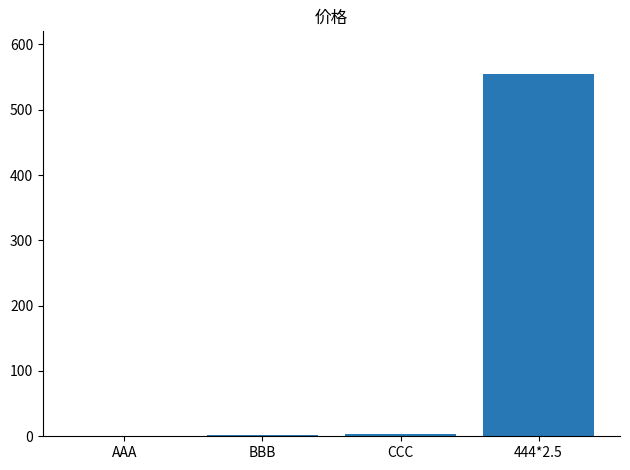

What is the greatest value displayed?

555